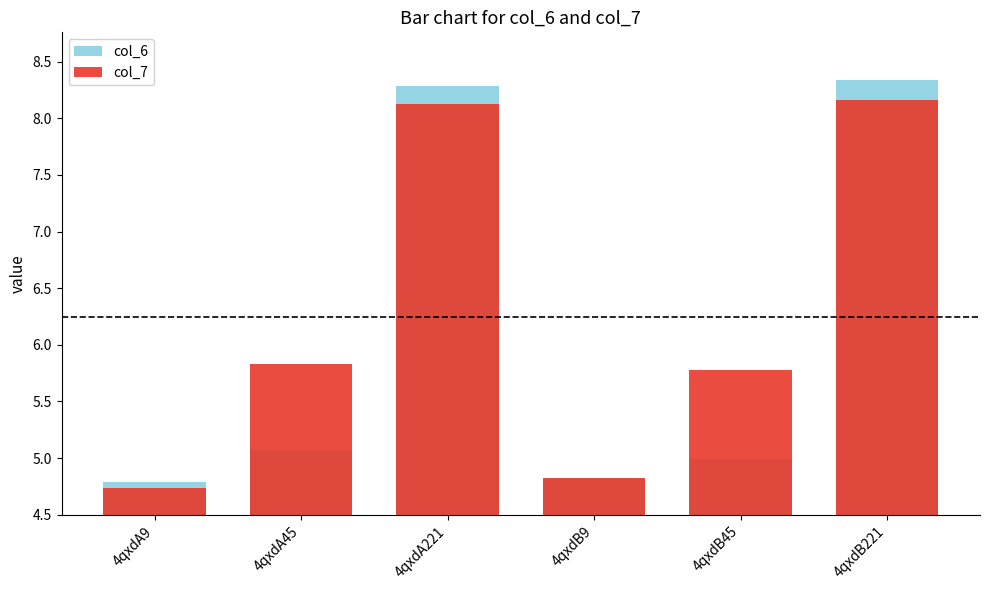

What is the sum of the col_6 values at 4qxdB45 and 4qxdA45?

10.1